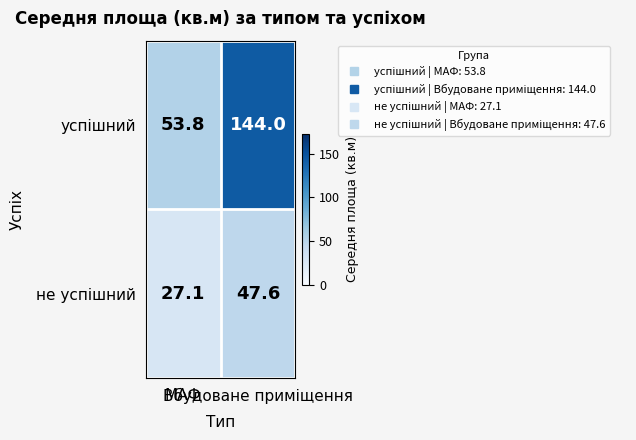

What is the smallest value displayed?

27.1